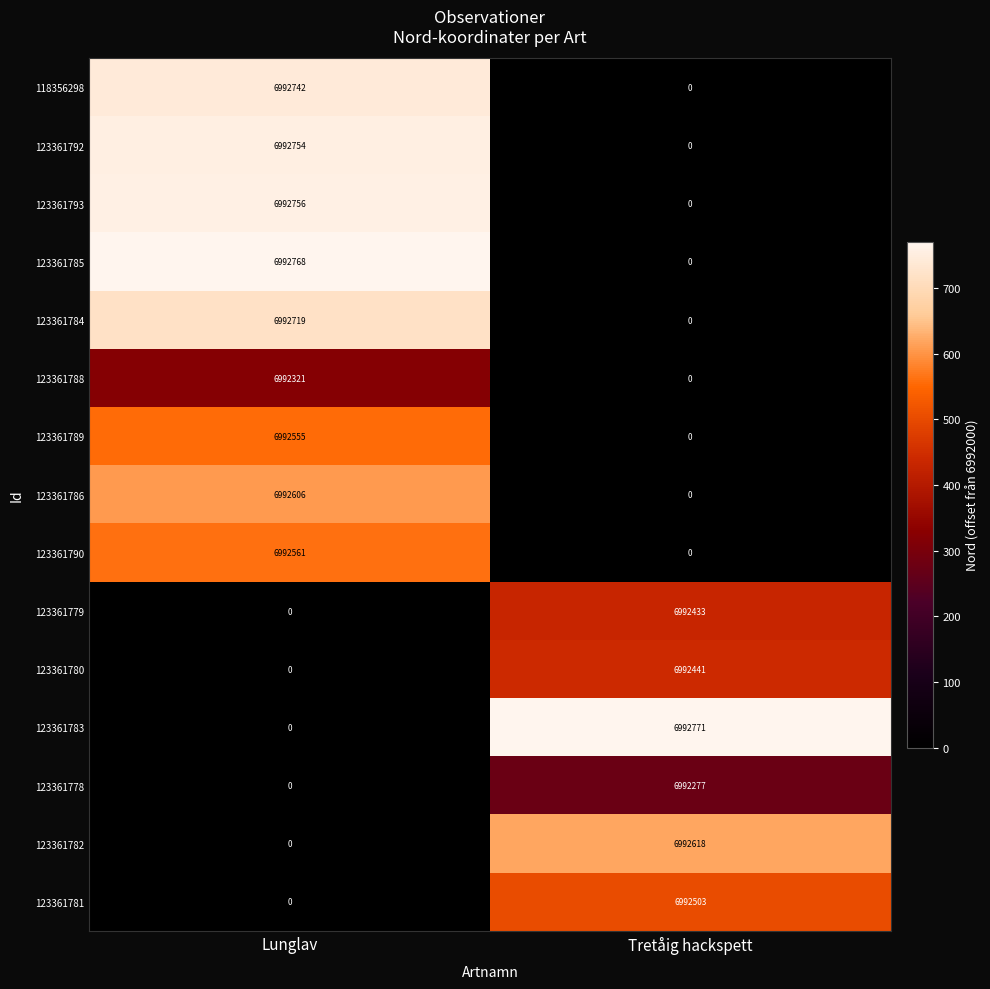

Which category has the highest value in the 123361781 series?

Tretåig hackspett